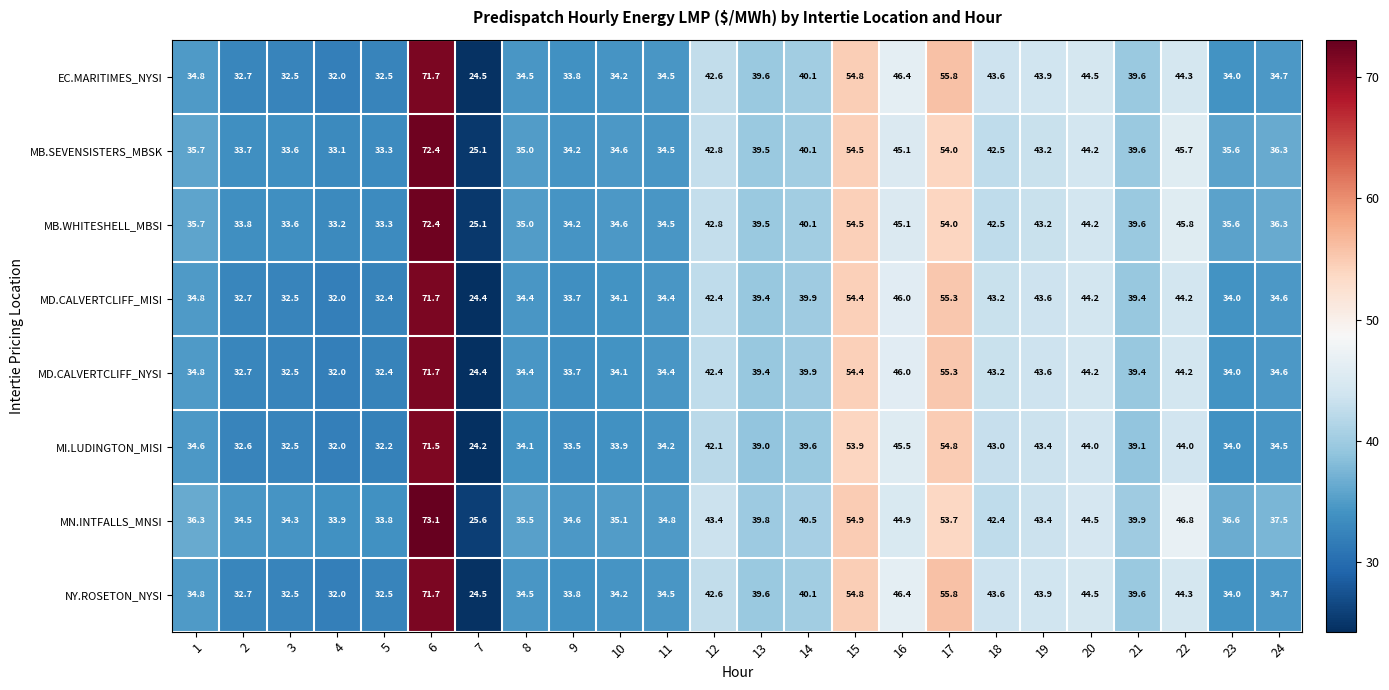

What value does the MB.SEVENSISTERS_MBSK series have at 16?

45.1